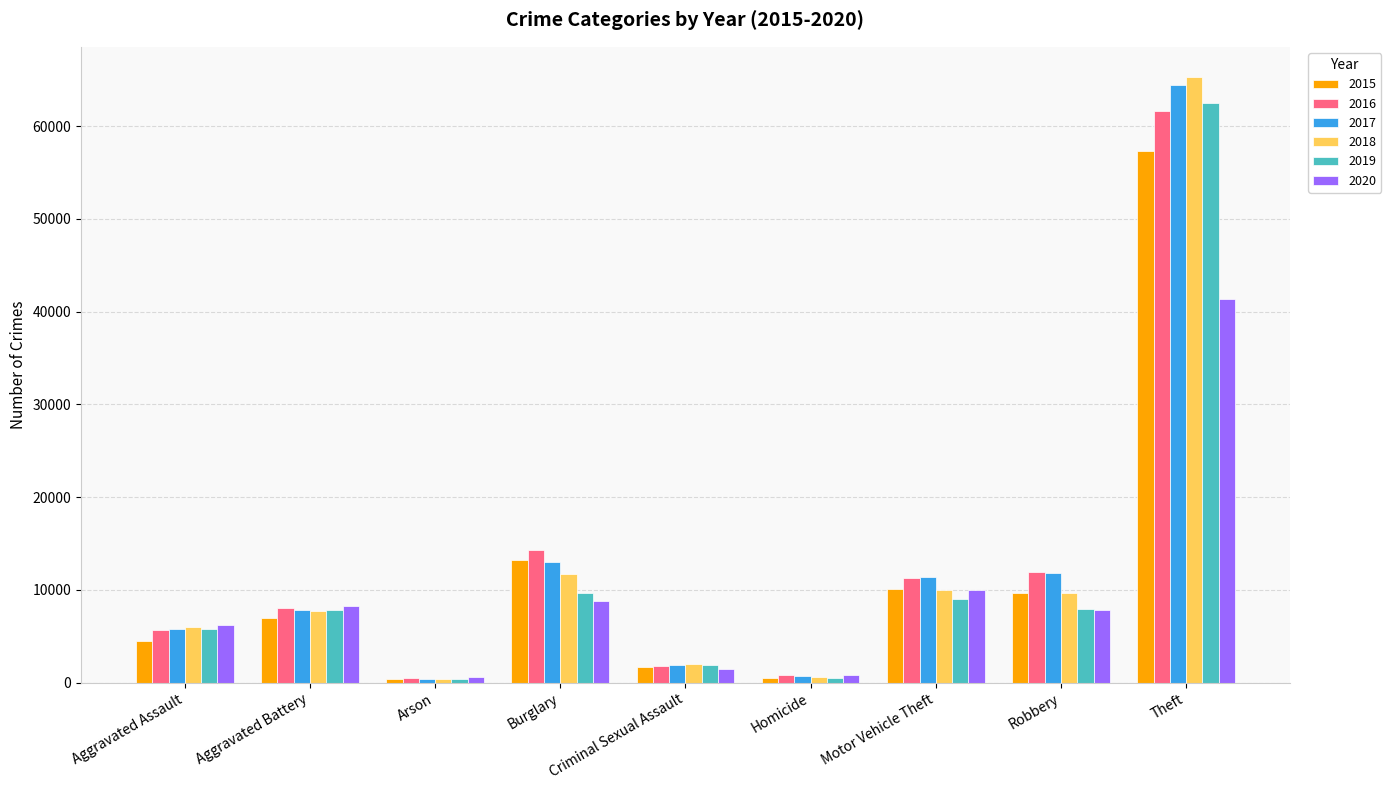

Are the bars horizontal?

No